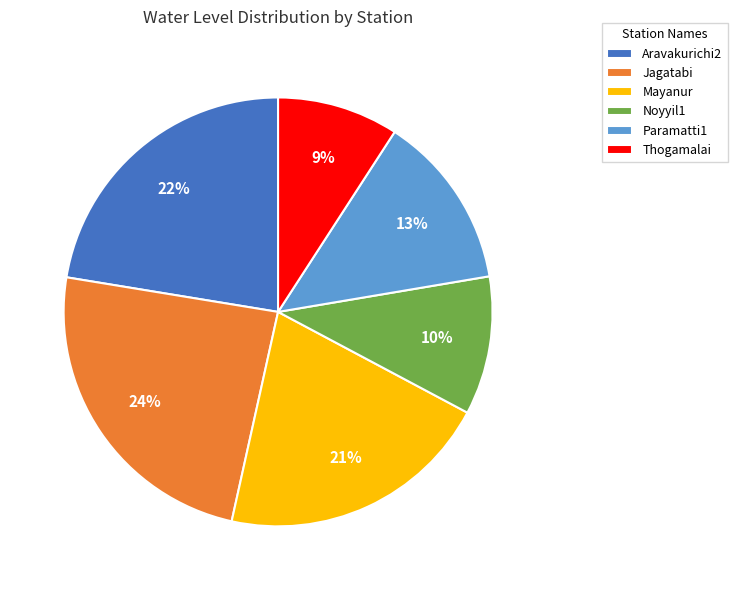

Does Thogamalai account for over 50% of the chart?

No